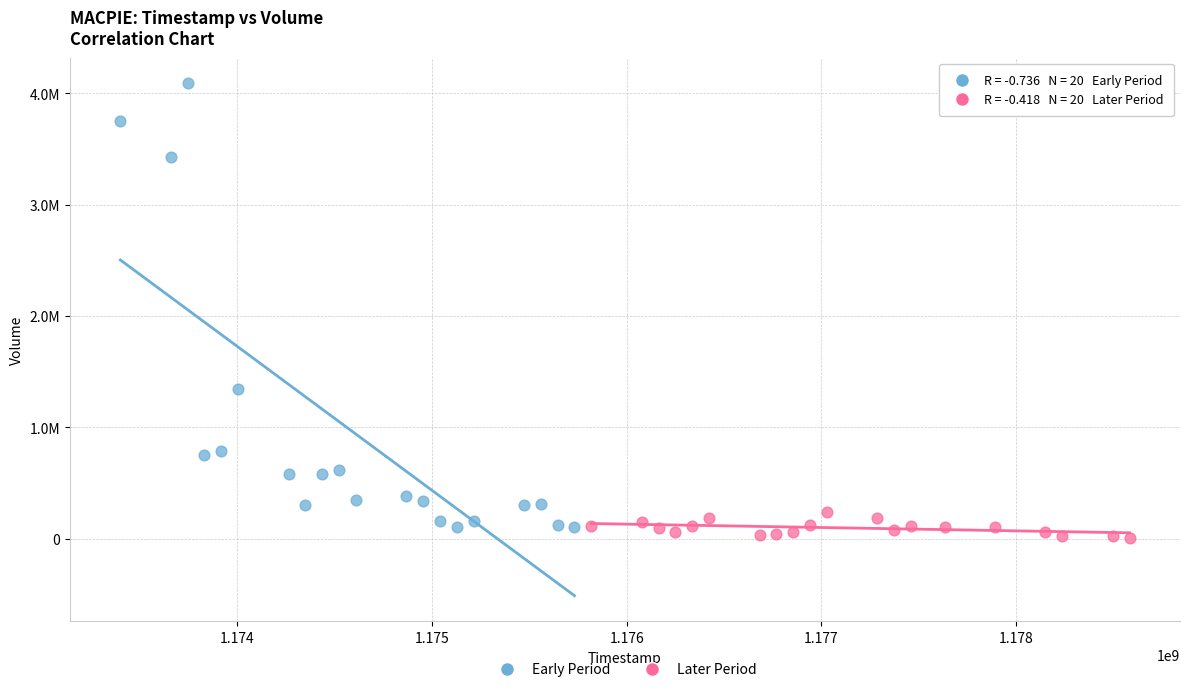

Which series has the widest spread of Y values?

Early Period